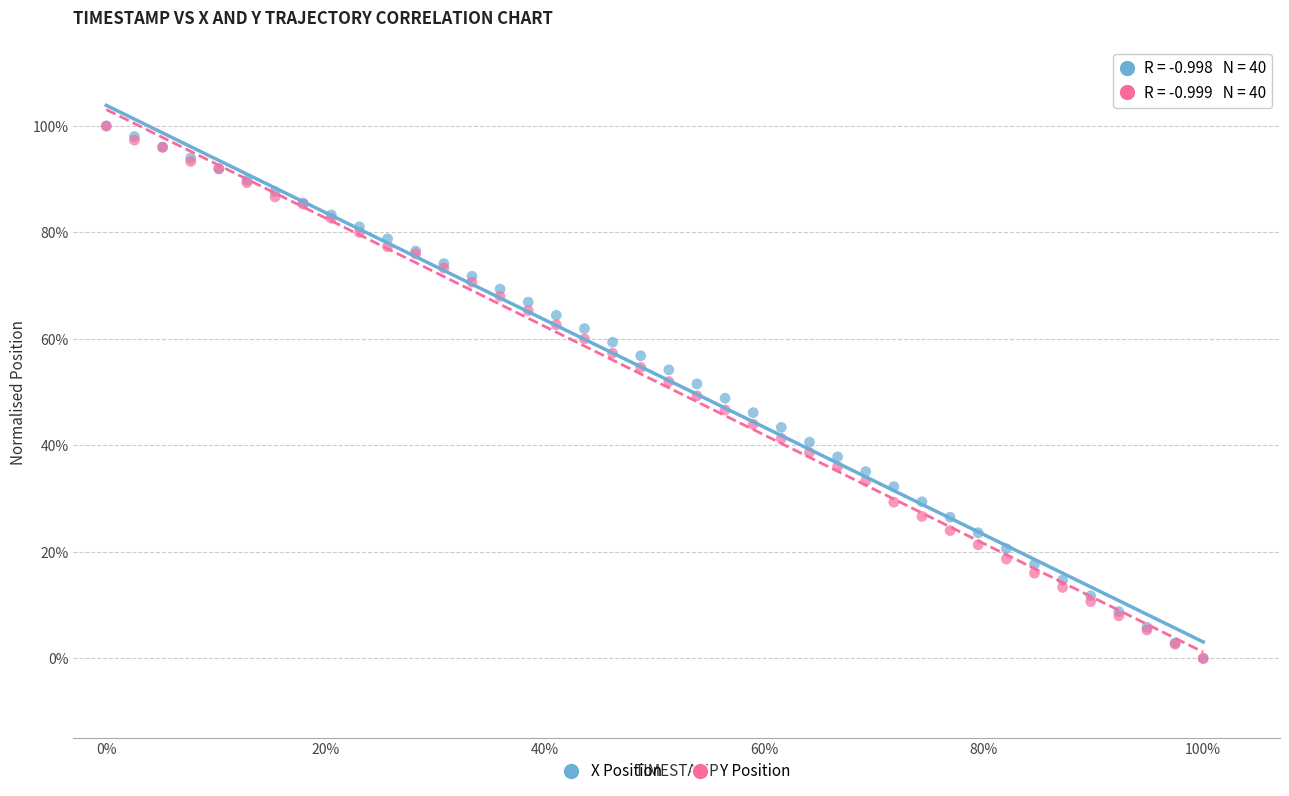

What are all the series names shown in the legend?

X Position, Y Position